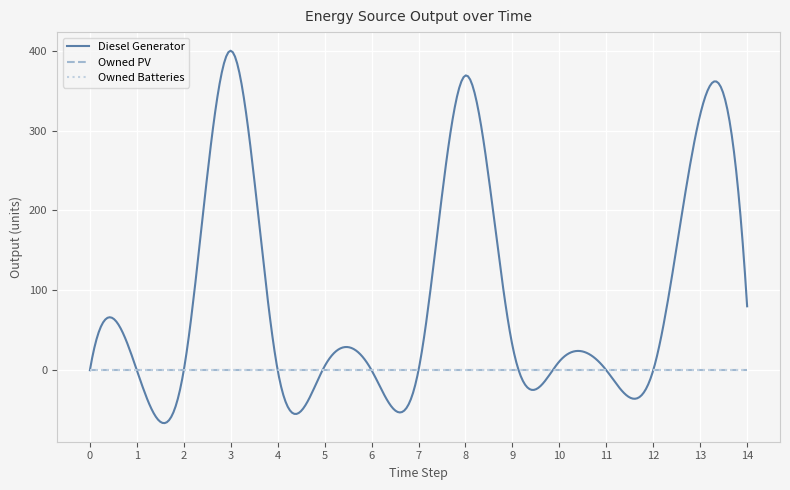

Is this an area chart (filled region under the line)?

No